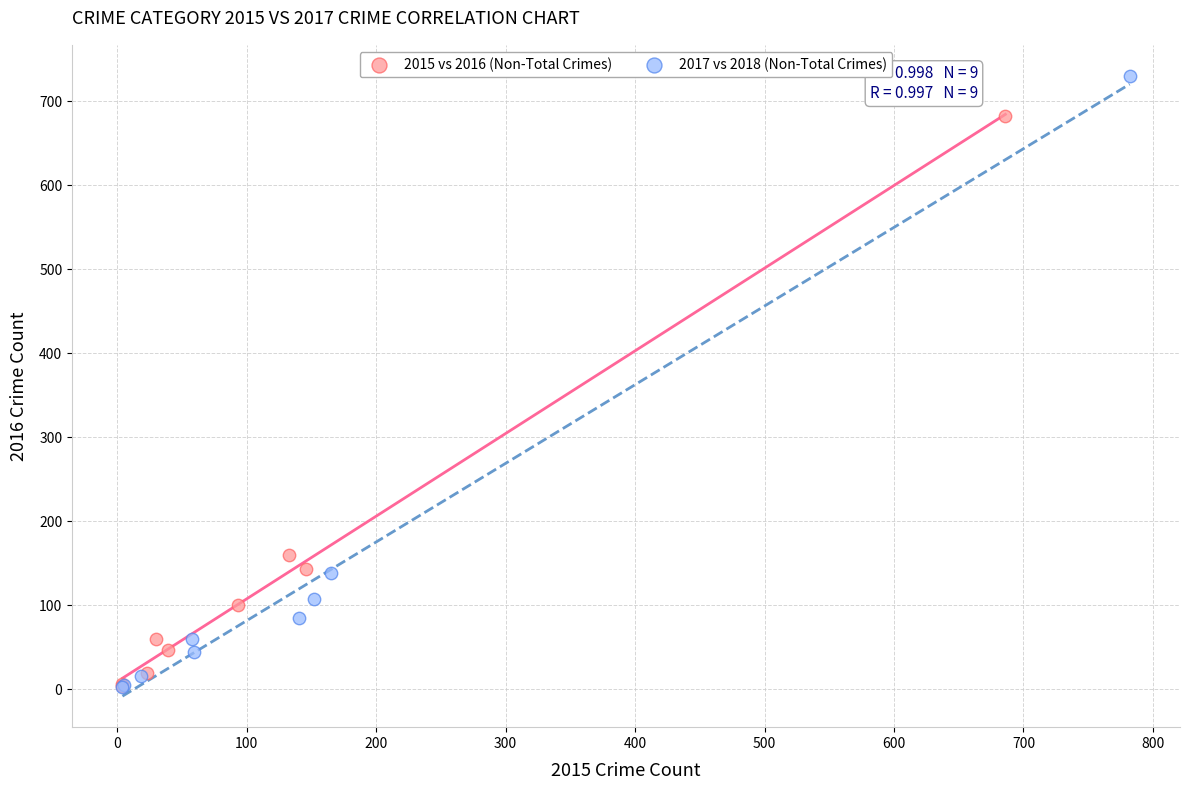

Which series contains the highest Y value?

2017 vs 2018 (Non-Total Crimes)